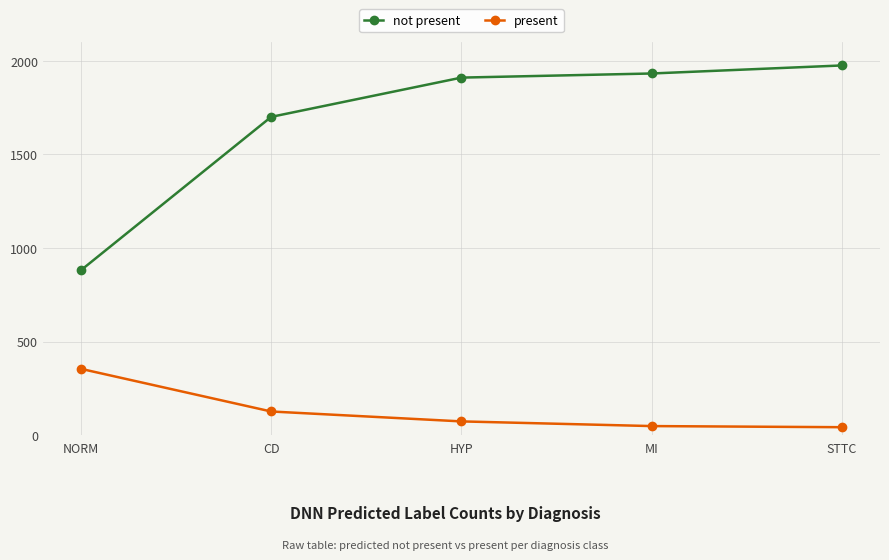

Which series has the largest range (max minus min)?

not present